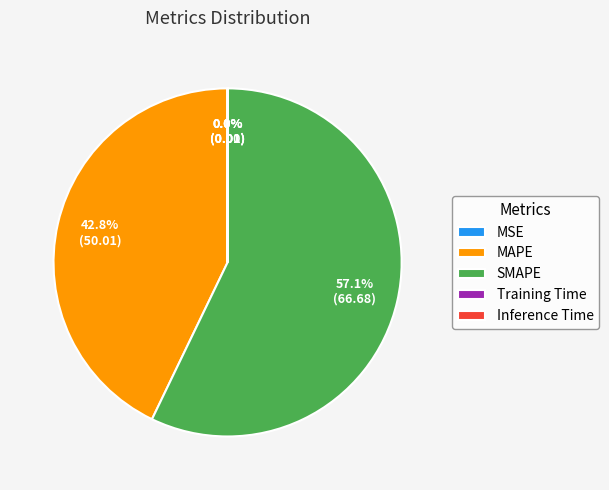

Approximately how many times larger is the value at MAPE compared to SMAPE?

0.7